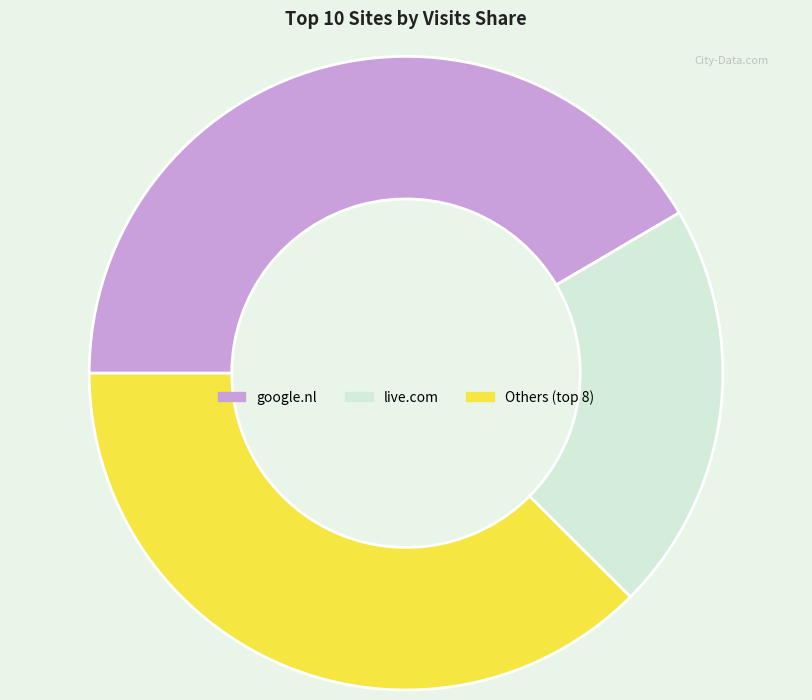

Is there a majority slice in this chart?

No